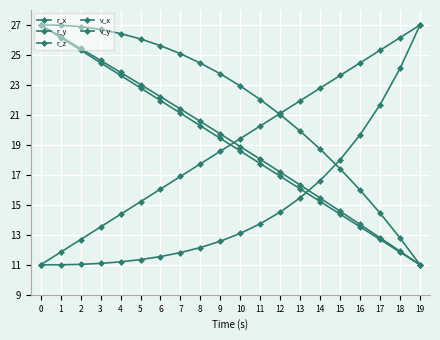

True or false: v_x and r_x cross at least once.

False